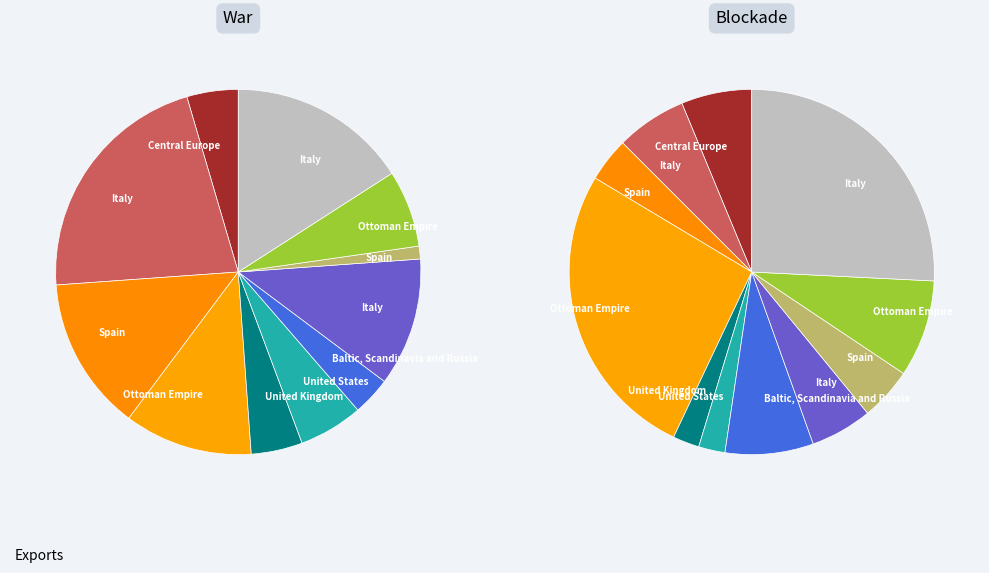

To the nearest percent, what is the difference between the largest and smallest slice percentages?

20%